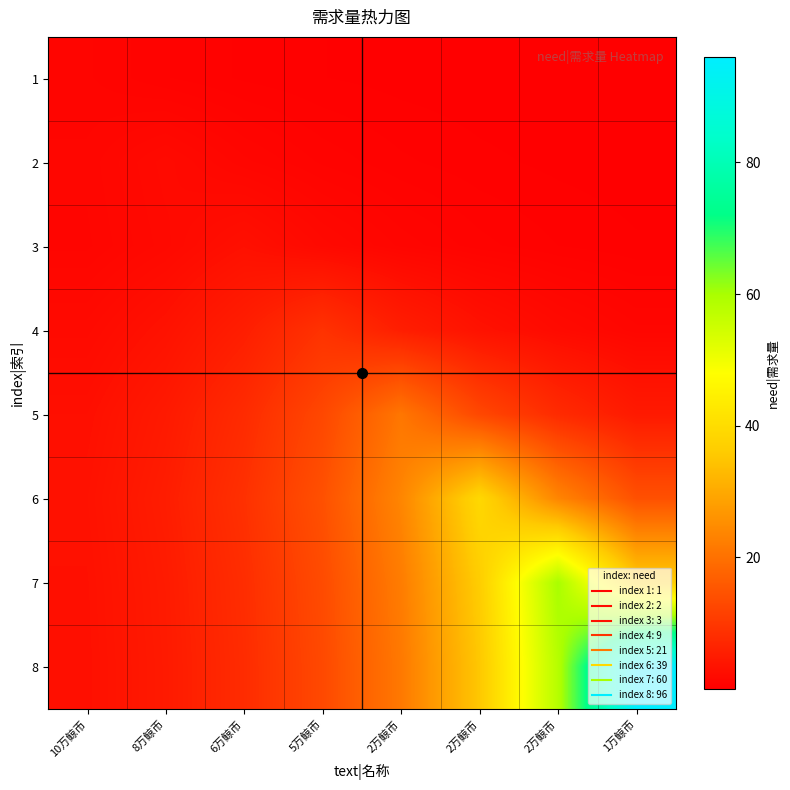

Reading left to right, list all the values displayed in this chart.

1: 10万鲸币=1.0	8万鲸币=0.6	6万鲸币=0.4	5万鲸币=0.2	2万鲸币=0.1	2万鲸币=0.1	2万鲸币=0.0	1万鲸币=0.0
2: 10万鲸币=1.2	8万鲸币=2.0	6万鲸币=1.2	5万鲸币=0.7	2万鲸币=0.4	2万鲸币=0.3	2万鲸币=0.2	1万鲸币=0.1
3: 10万鲸币=1.1	8万鲸币=1.8	6万鲸币=3.0	5万鲸币=1.8	2万鲸币=1.1	2万鲸币=0.7	2万鲸币=0.4	1万鲸币=0.2
4: 10万鲸币=2.0	8万鲸币=3.3	6万鲸币=5.5	5万鲸币=9.0	2万鲸币=5.5	2万鲸币=3.3	2万鲸币=2.0	1万鲸币=1.2
5: 10万鲸币=2.8	8万鲸币=4.7	6万鲸币=7.7	5万鲸币=12.7	2万鲸币=21.0	2万鲸币=12.7	2万鲸币=7.7	1万鲸币=4.7
6: 10万鲸币=3.2	8万鲸币=5.3	6万鲸币=8.7	5万鲸币=14.3	2万鲸币=23.7	2万鲸币=39.0	2万鲸币=23.7	1万鲸币=14.3
7: 10万鲸币=3.0	8万鲸币=4.9	6万鲸币=8.1	5万鲸币=13.4	2万鲸币=22.1	2万鲸币=36.4	2万鲸币=60.0	1万鲸币=36.4
8: 10万鲸币=2.9	8万鲸币=4.8	6万鲸币=7.9	5万鲸币=13.0	2万鲸币=21.4	2万鲸币=35.3	2万鲸币=58.2	1万鲸币=96.0